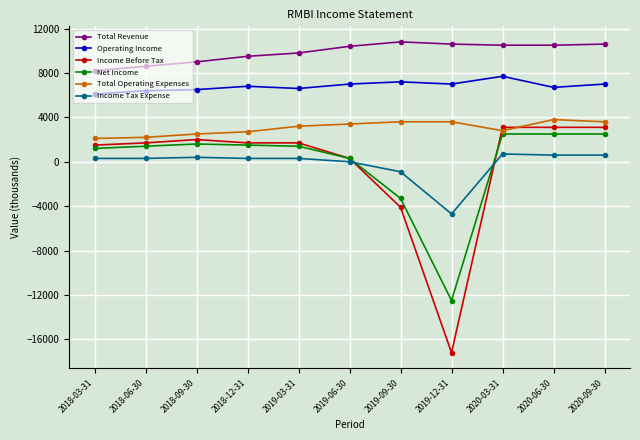

What is the lowest value of the Income Tax Expense series?

-4700